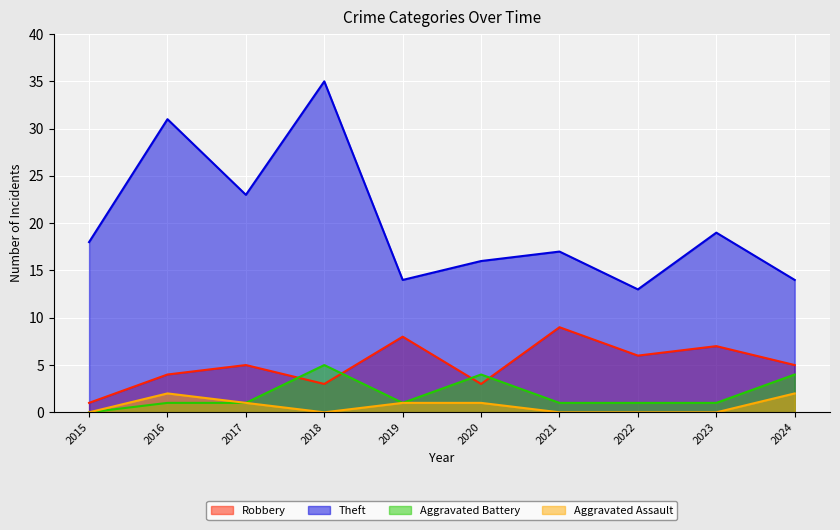

Reading right to left, list all the values displayed in this chart.

Robbery: 5	7	6	9	3	8	3	5	4	1
Theft: 14	19	13	17	16	14	35	23	31	18
Aggravated Battery: 4	1	1	1	4	1	5	1	1	0
Aggravated Assault: 2	0	0	0	1	1	0	1	2	0